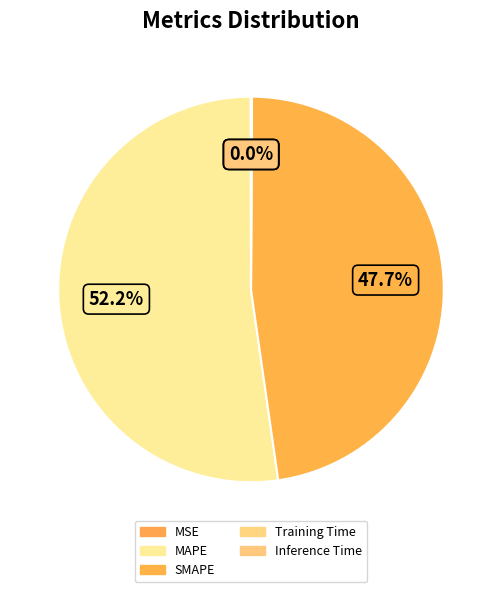

What percentage is NOT represented by Training Time?

100.0%